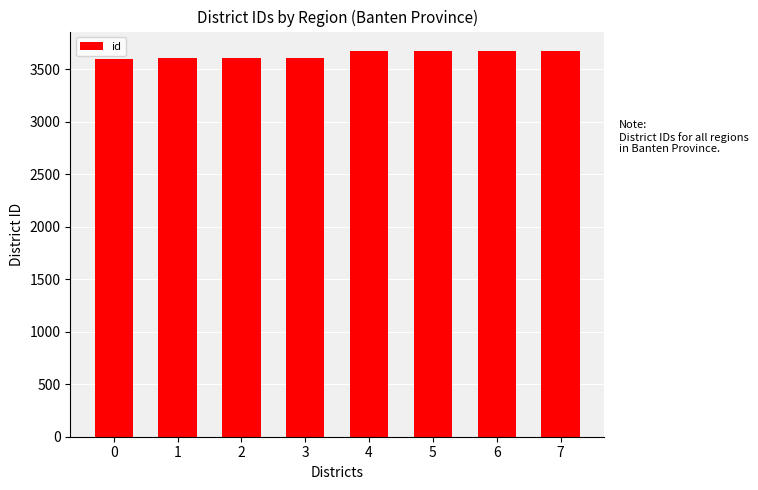

The chart shows a value of 3602 at 1. True or false?

True